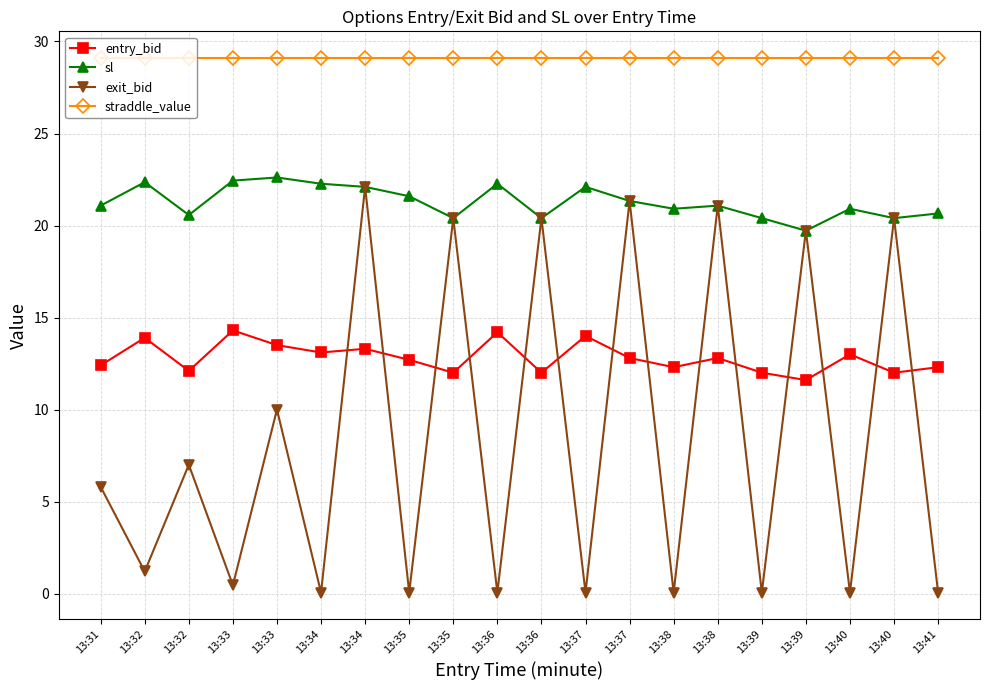

Is it true that entry_bid equals 17.7 at 13:40?

False